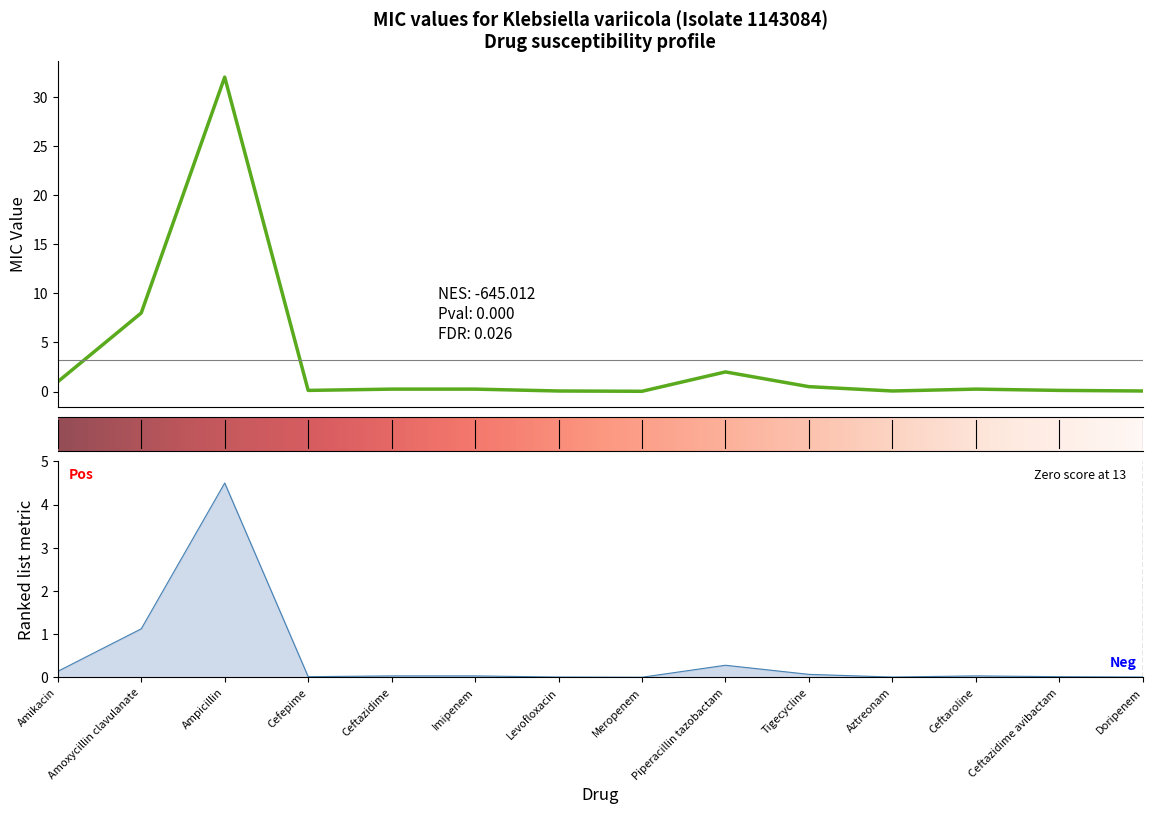

Rank the categories by value from lowest to highest.

Meropenem, Levofloxacin, Aztreonam, Doripenem, Cefepime, Ceftazidime avibactam, Ceftazidime, Imipenem, Ceftaroline, Tigecycline, Amikacin, Piperacillin tazobactam, Amoxycillin clavulanate, Ampicillin